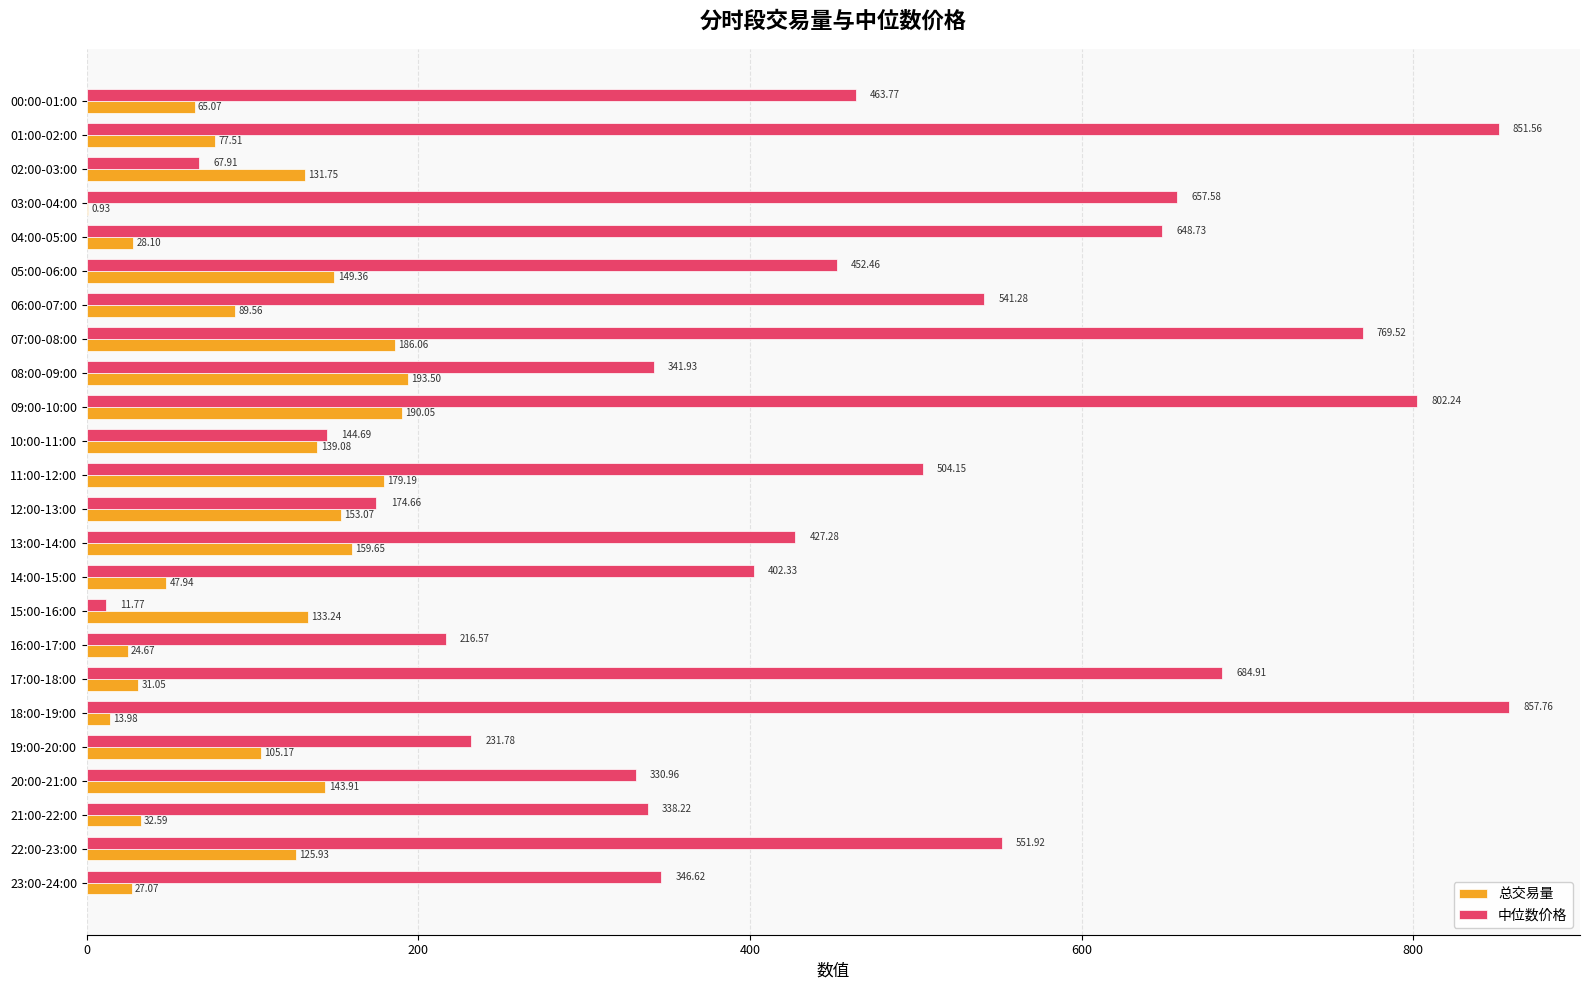

What is the total value across all series at 12:00-13:00?

327.7